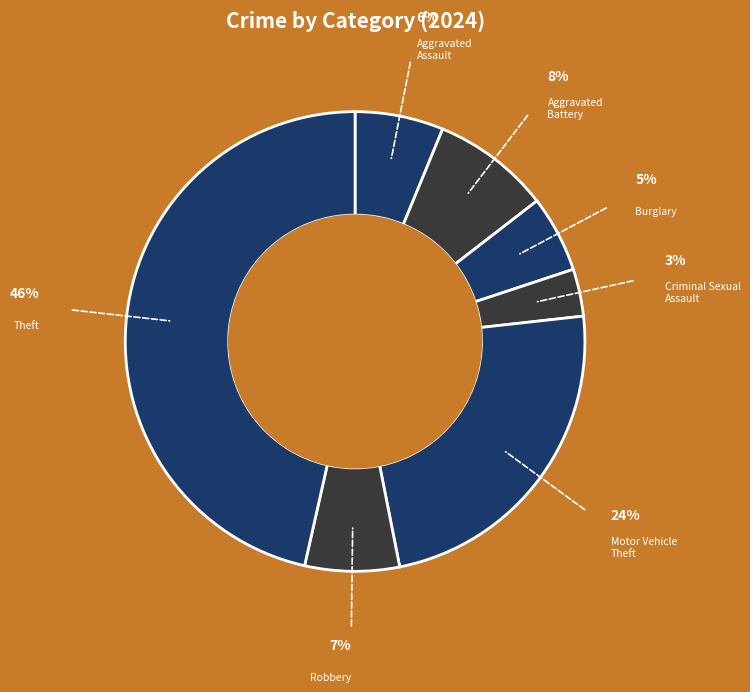

Does any single category account for the majority?

No